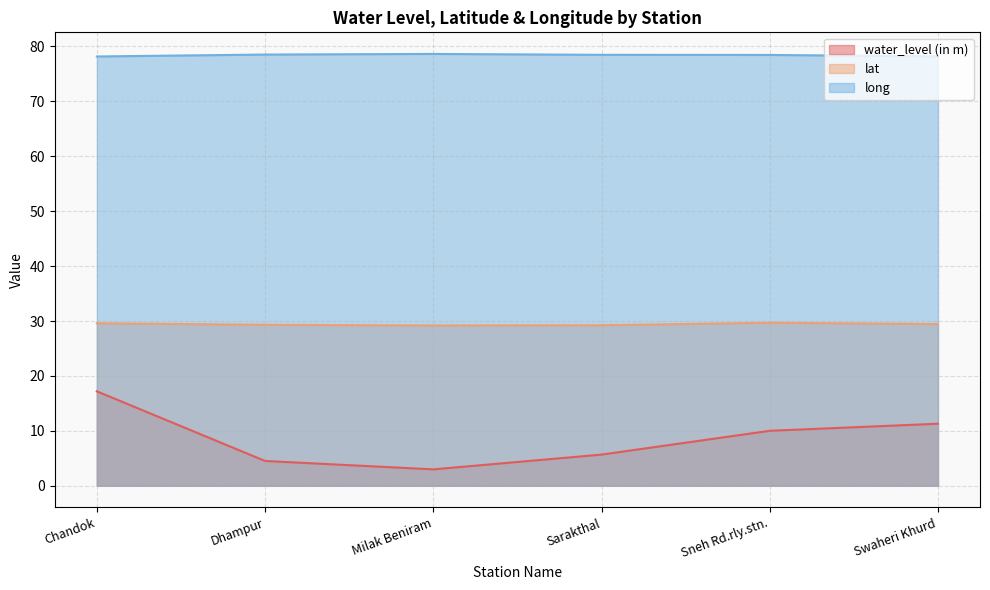

True or false: lat and water_level (in m) intersect in this chart.

False